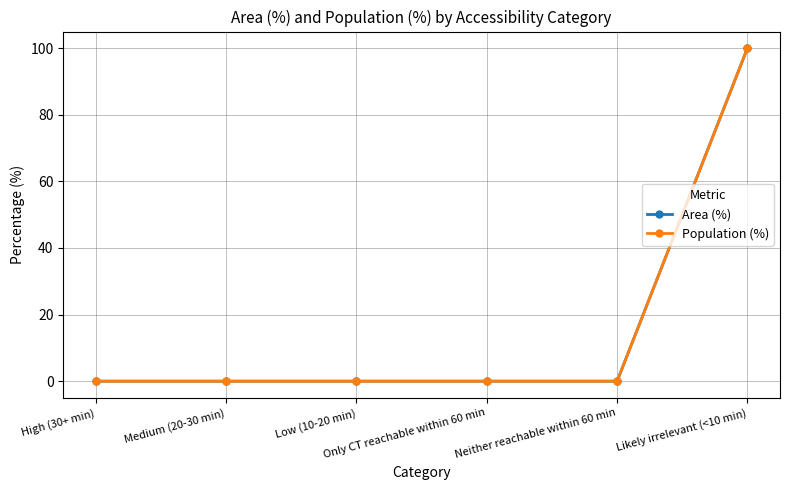

How many values in Area (%) are above zero?

1